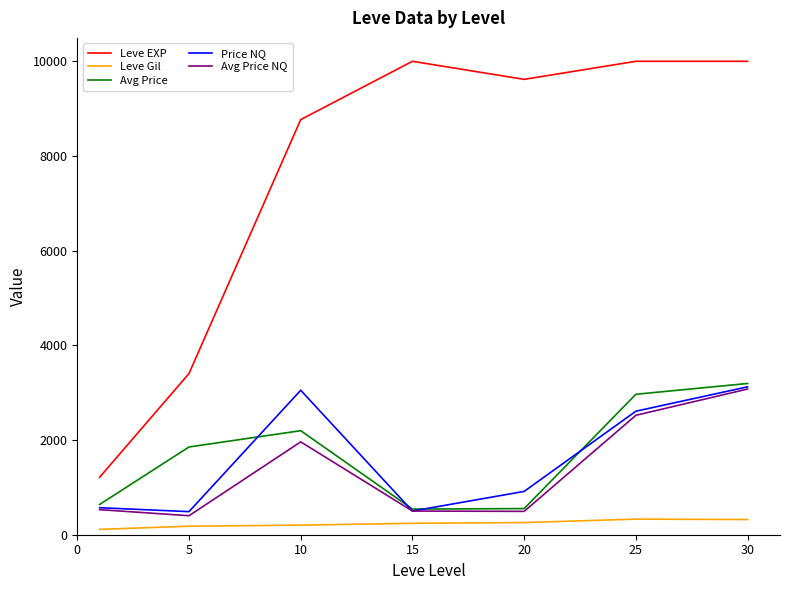

What are all the series names shown in the legend?

Leve EXP, Leve Gil, Avg Price, Price NQ, Avg Price NQ